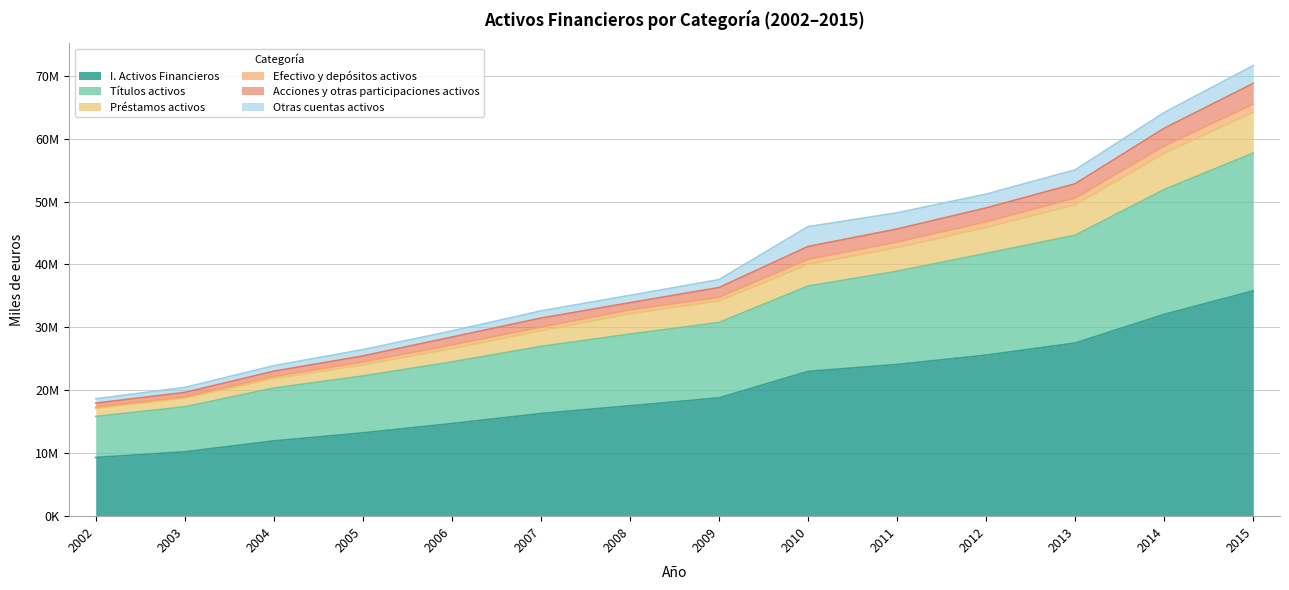

The value of Efectivo y depósitos activos at 2015 is 17971723. True or false?

False